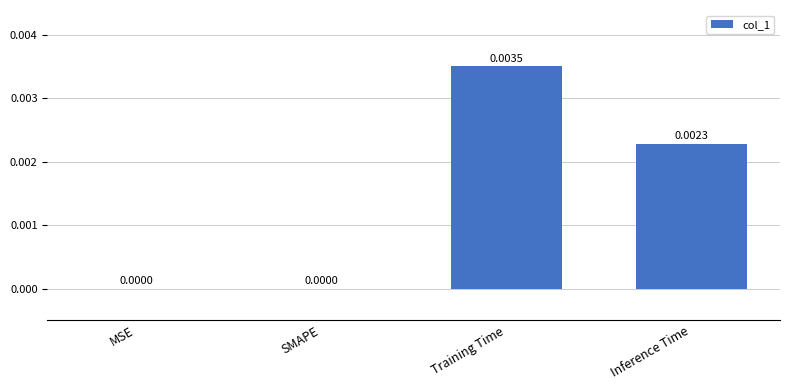

At which category does the chart reach its peak across all series?

Training Time